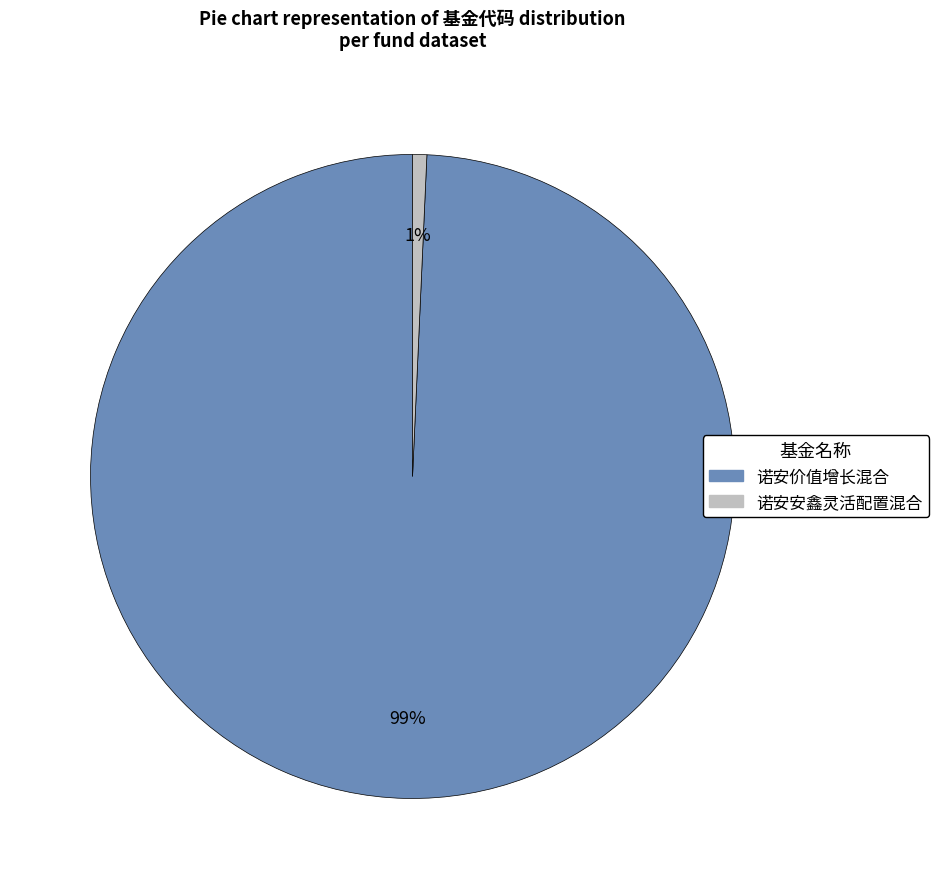

To the nearest percent, what is the average slice percentage?

50%